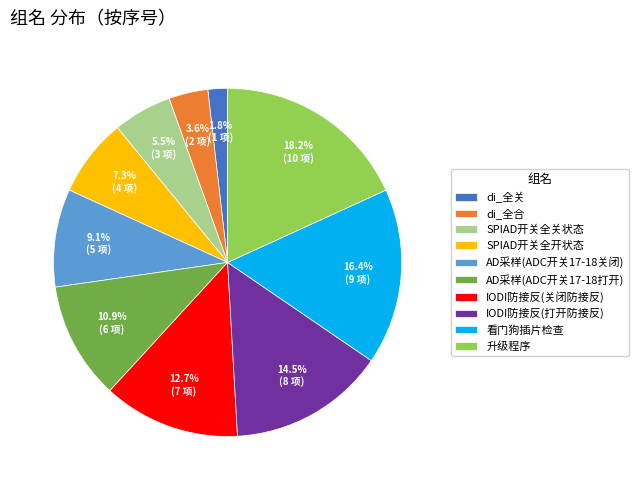

Between 升级程序 and di_全关, which is larger?

升级程序